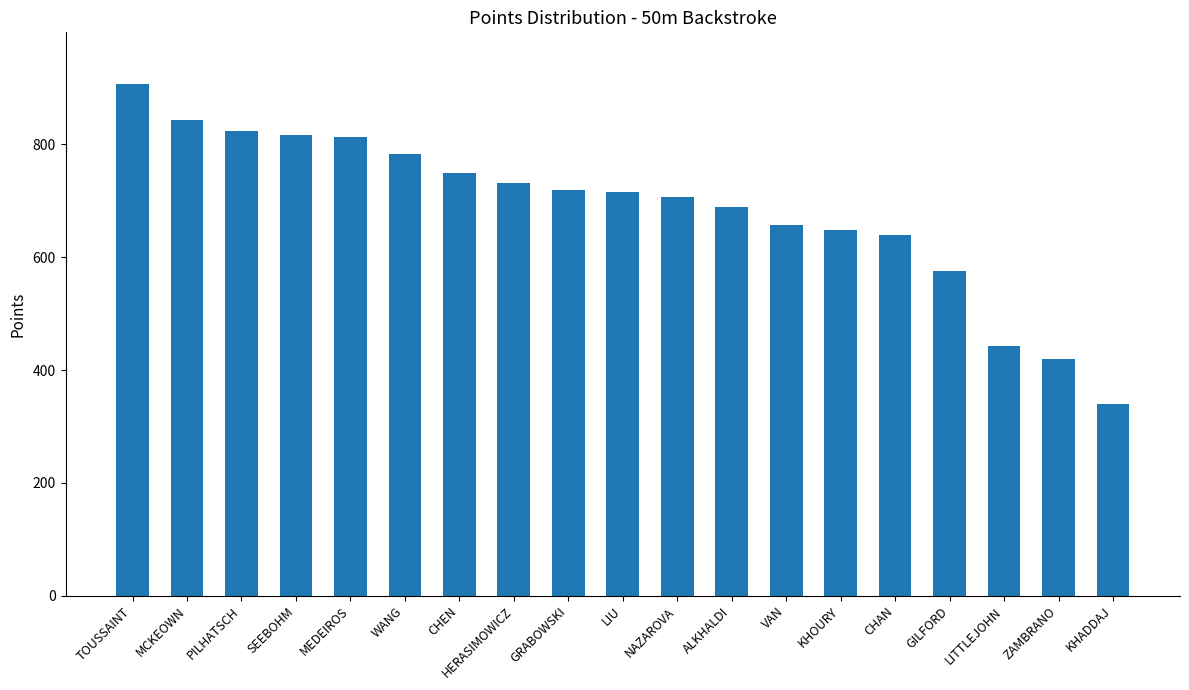

What is the label of the 17th bar from the right?

PILHATSCH